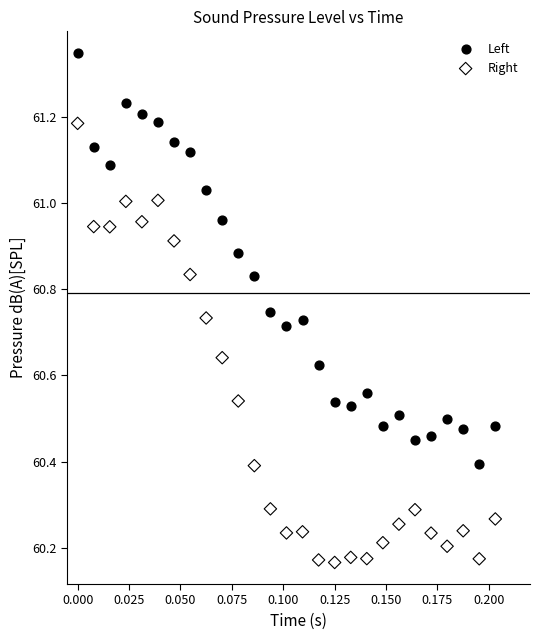

Which series reaches the minimum Y coordinate?

Right